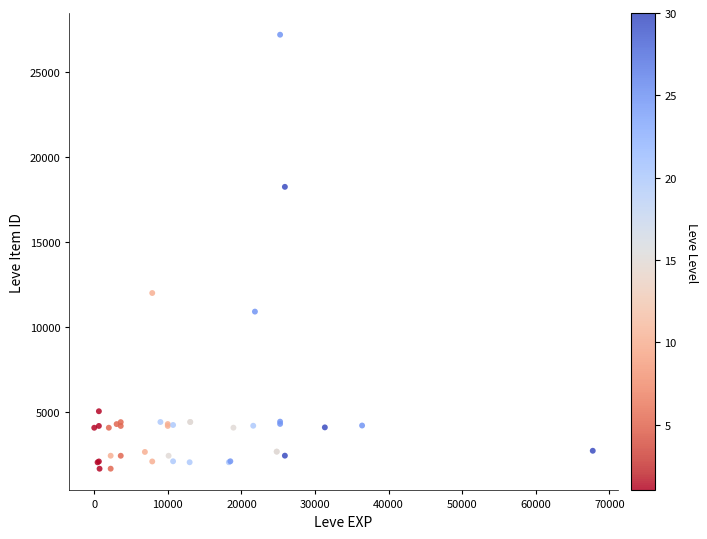

What Y value in the scatter plot is closest to 14448?

12018